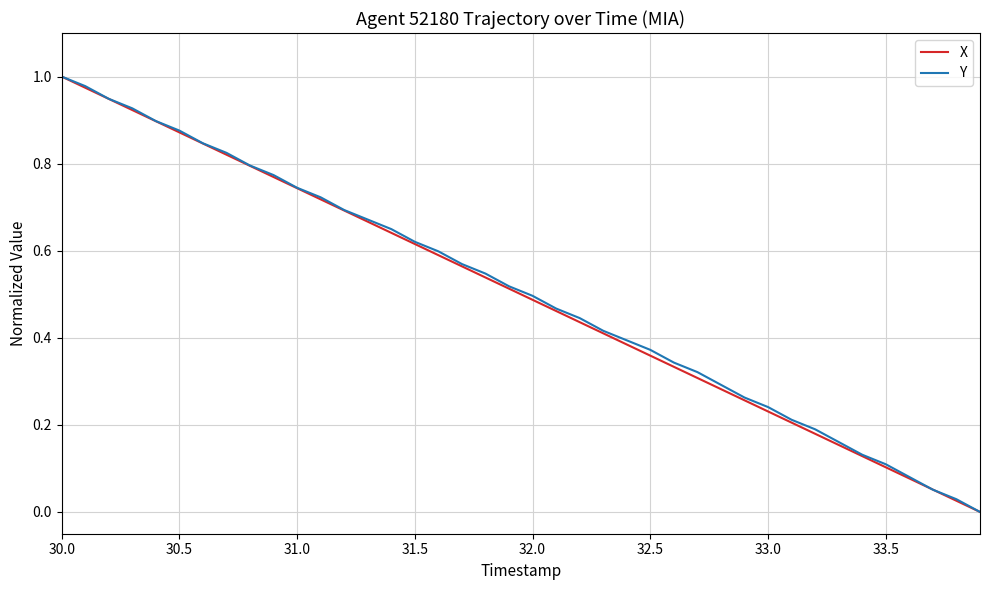

At how many categories does at least one series exceed 0?

39